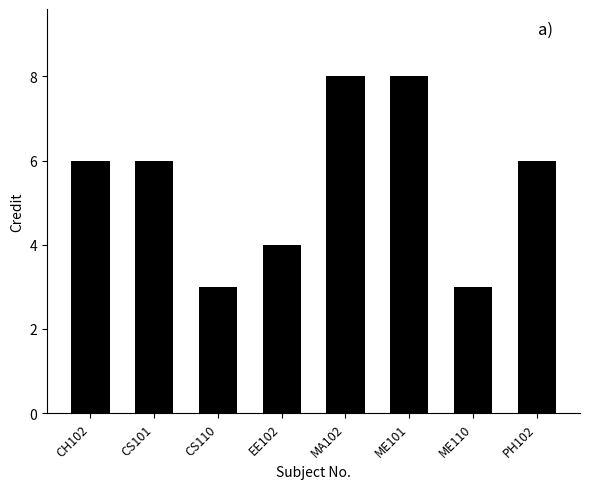

What is the maximum value shown in the chart?

8